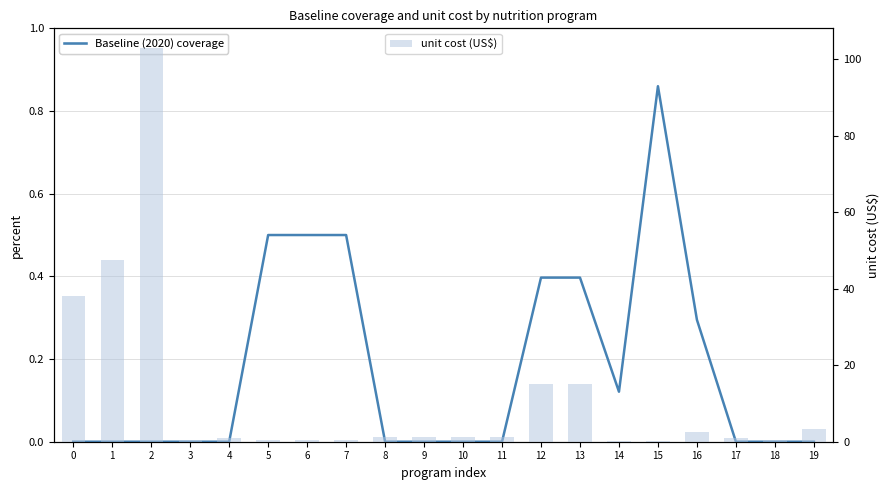

Rank the series at 2 from lowest to highest value.

Baseline (2020) coverage, unit cost (US$)